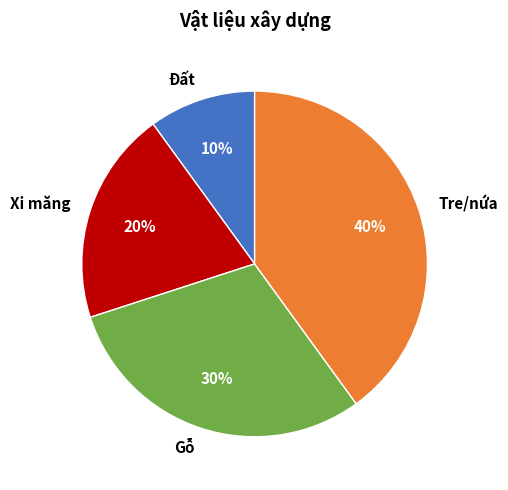

Is it true that Gỗ is 30% of the pie?

True